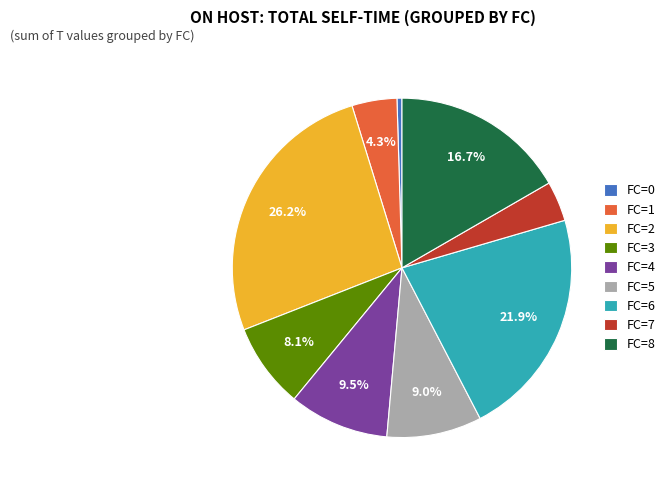

How much of the chart is everything except FC=6?

78.1%